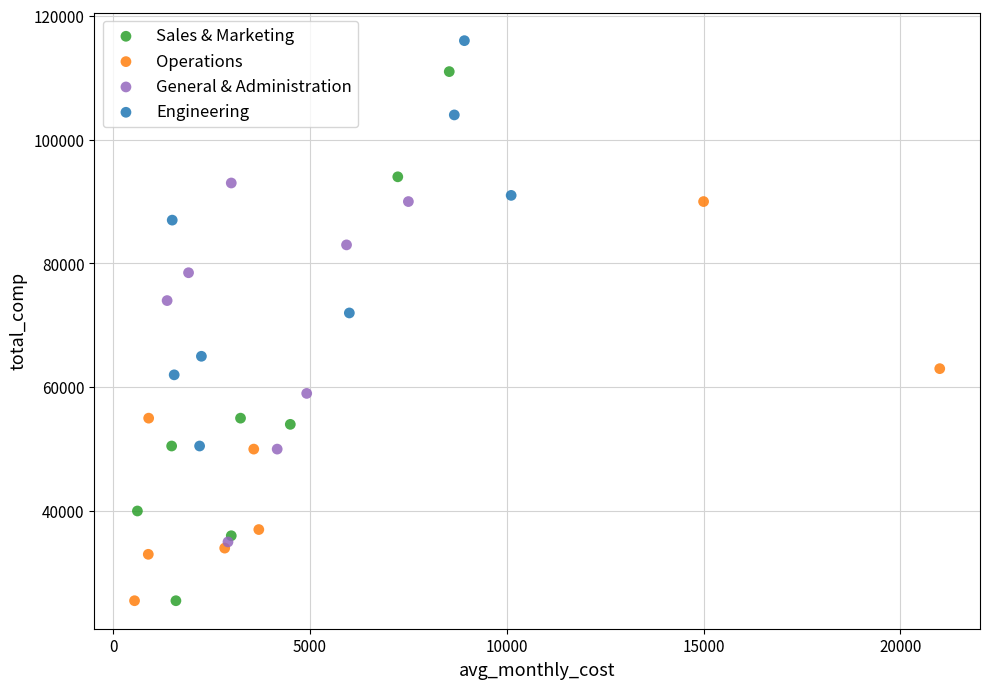

Which series has the widest spread of Y values?

Sales & Marketing